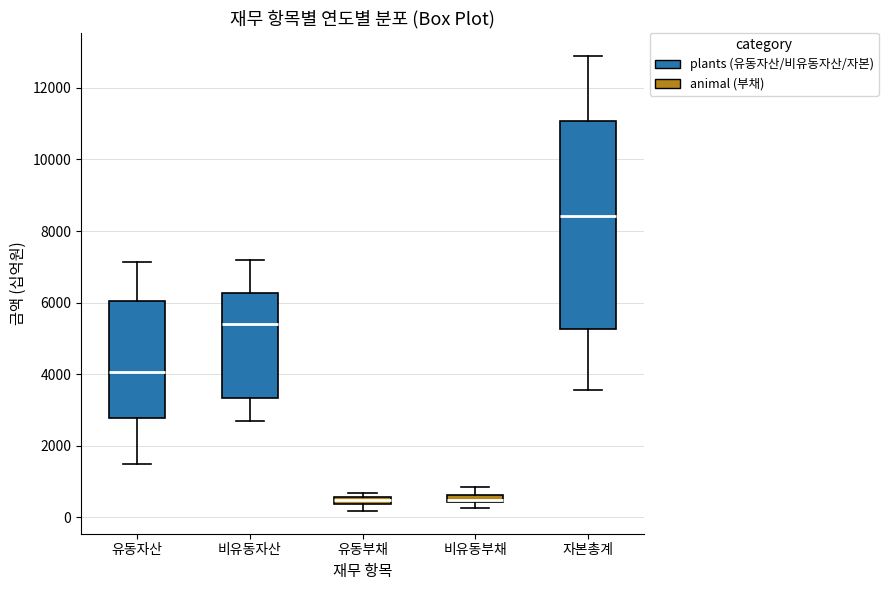

Which box is the tallest, from its lower edge to its upper edge?

자본총계